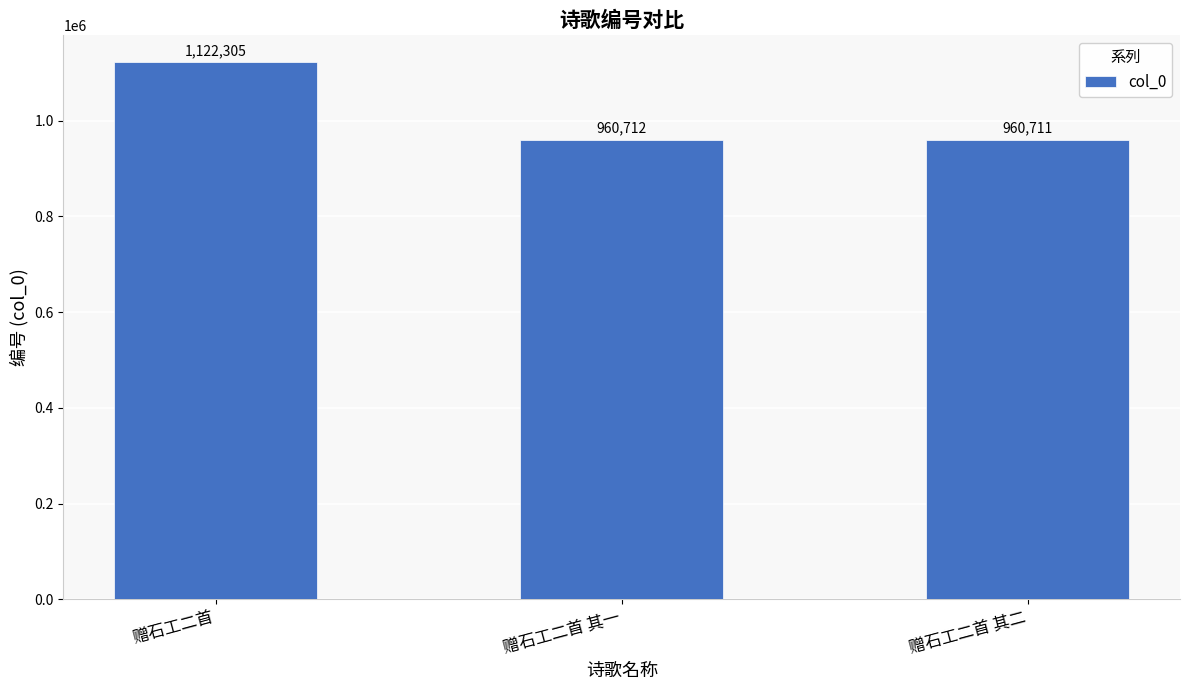

What is the maximum value shown in the chart?

1122305